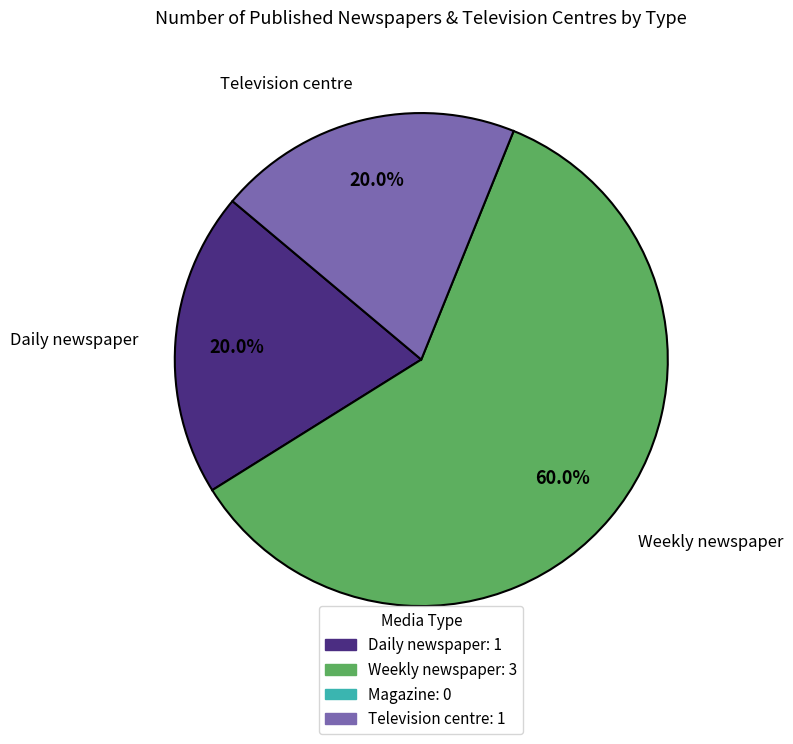

How many segments does this pie chart have?

3